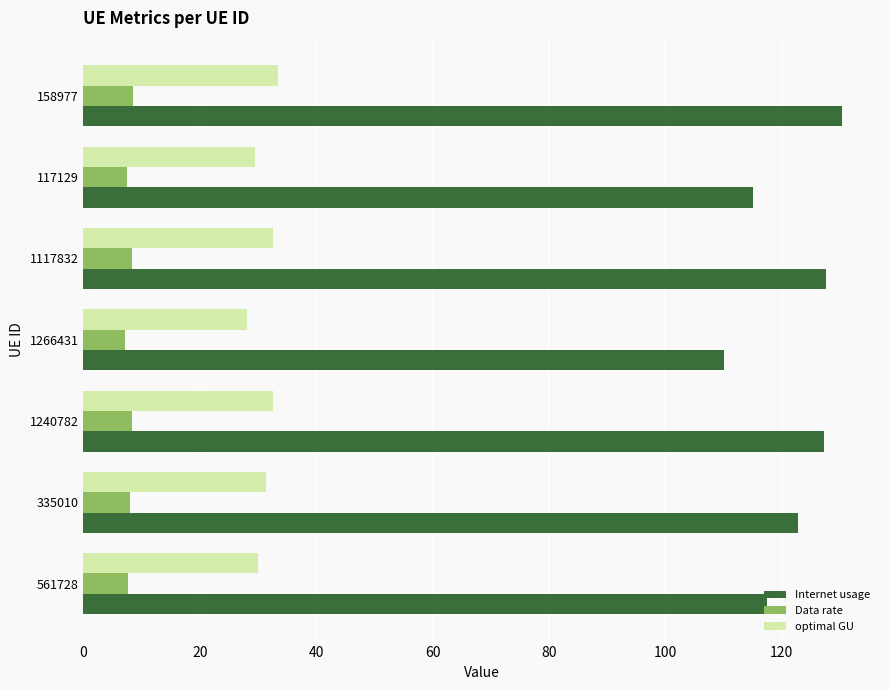

List the series in order of their peak value, highest first.

Internet usage, optimal GU, Data rate